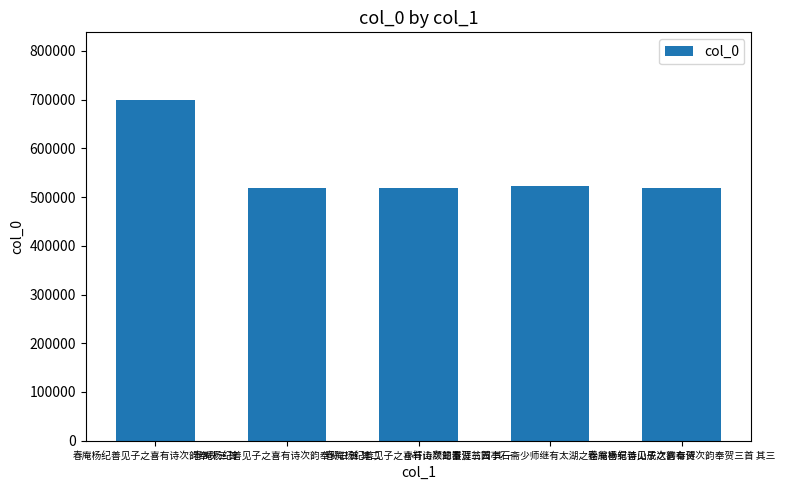

Which category has the highest value across all series?

春庵杨纪善见子之喜有诗次韵奉贺三首